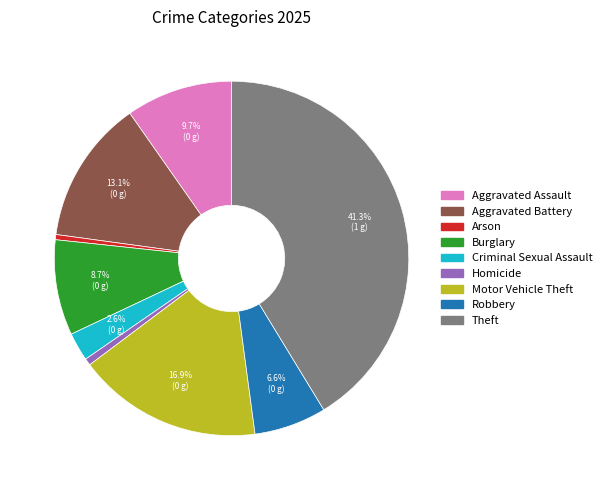

Does Arson represent more than half of the total?

No